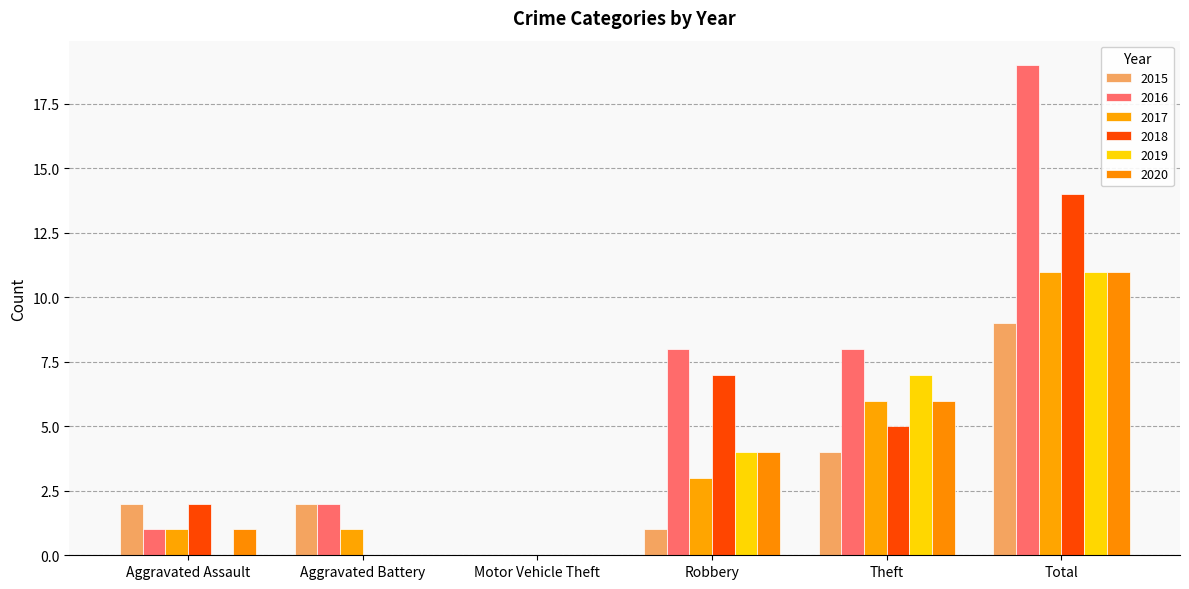

Between Aggravated Battery and Total, which series saw the biggest shift?

2016